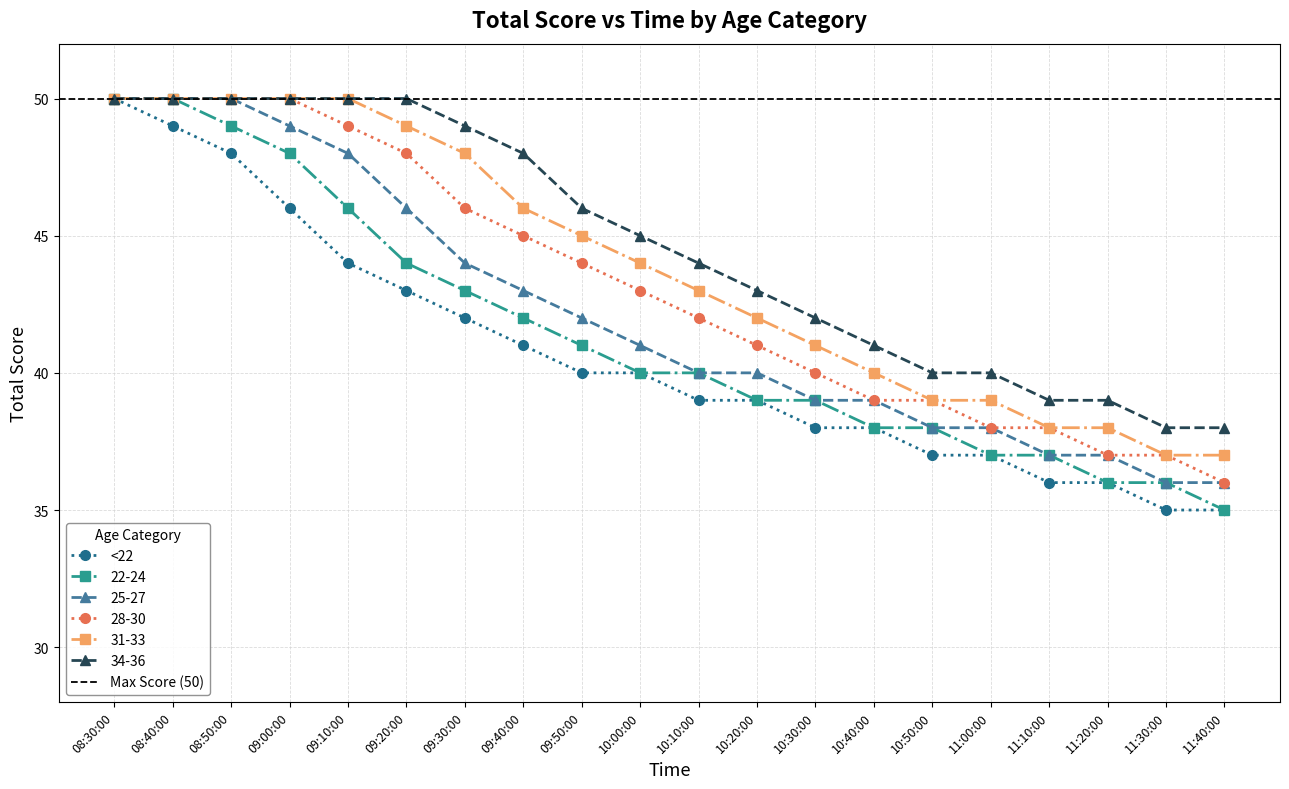

What is the average value of the 22-24 series?

41